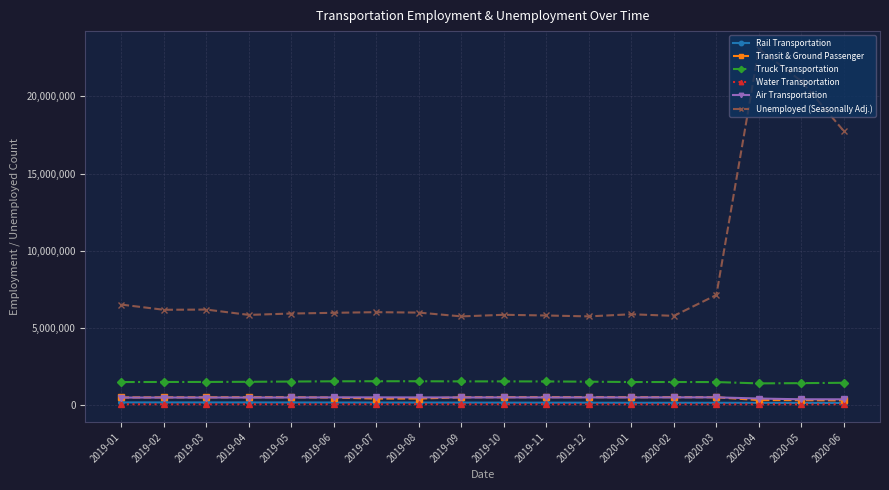

What is the value of the Air Transportation point at the 6th from the left?

507600